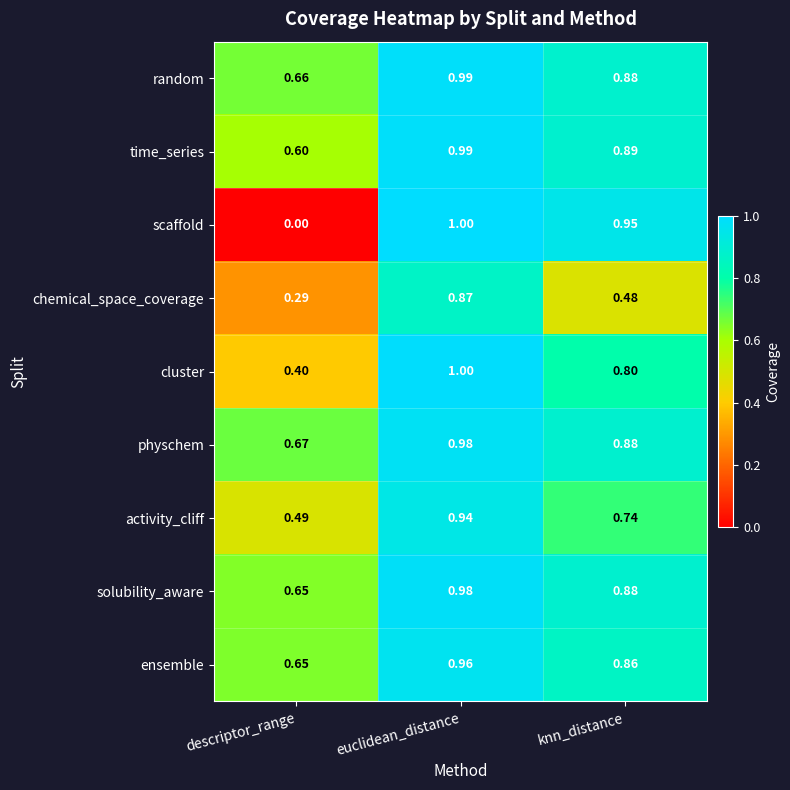

At which label is time_series closest to 0?

descriptor_range